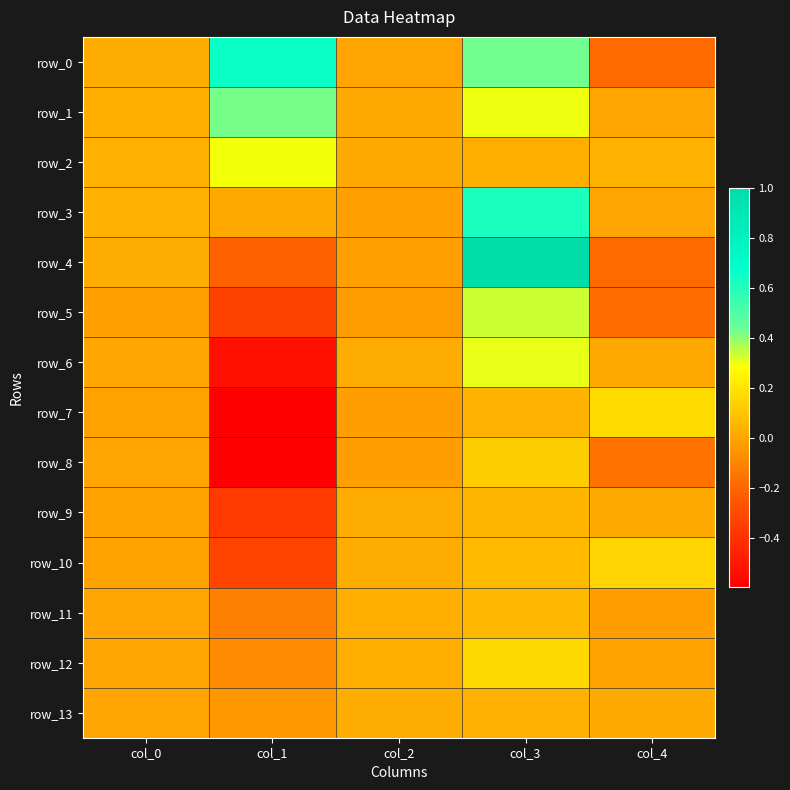

The row_0 series shows 0.0 at col_0. True or false?

False